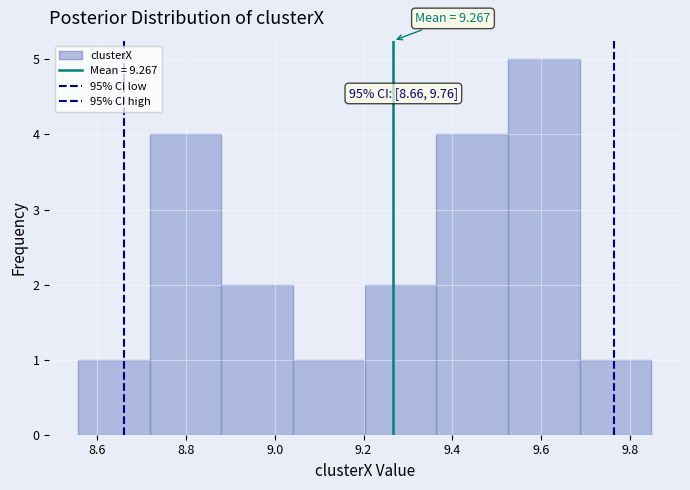

Over which range of the x-axis is the bar tallest?

9.52 to 9.68